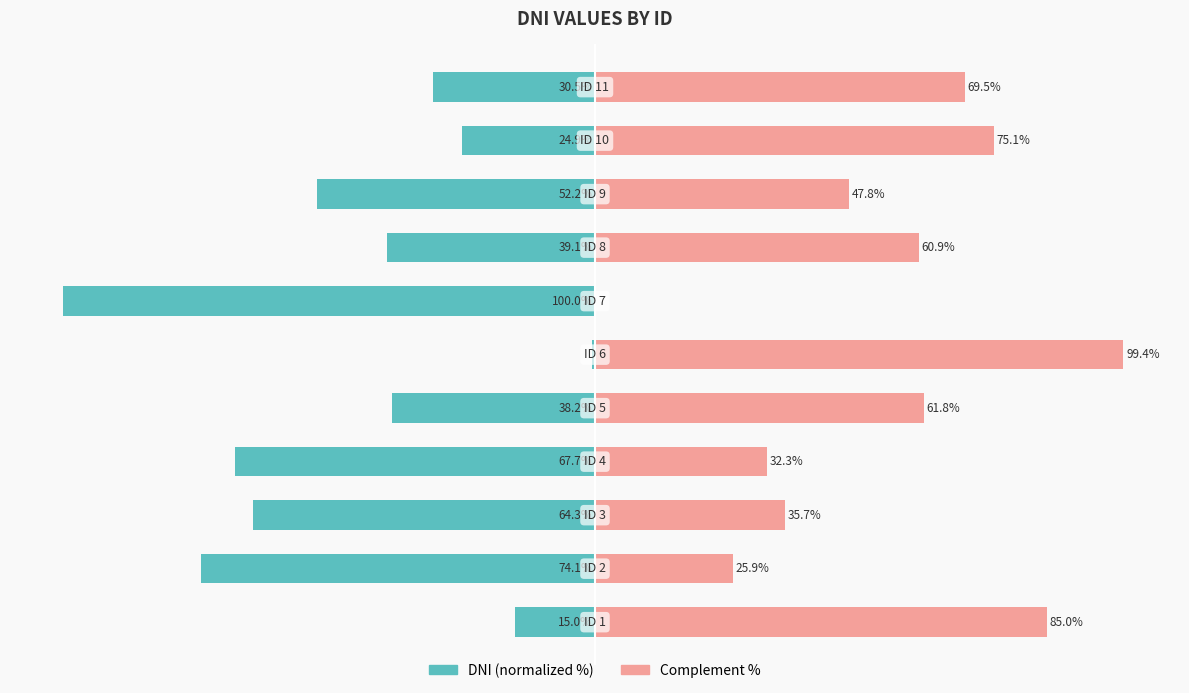

Which series has the largest range (max minus min)?

DNI (normalized)